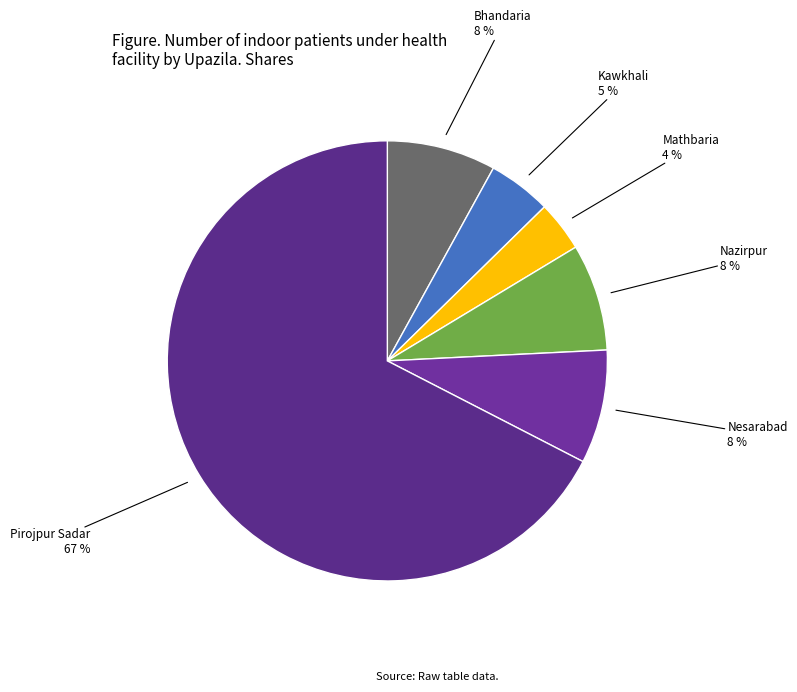

Count the number of slices in the pie.

6